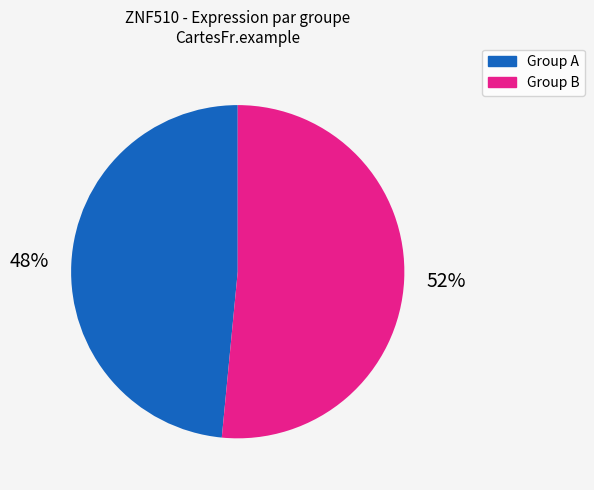

To the nearest percent, what is the average slice percentage?

50%